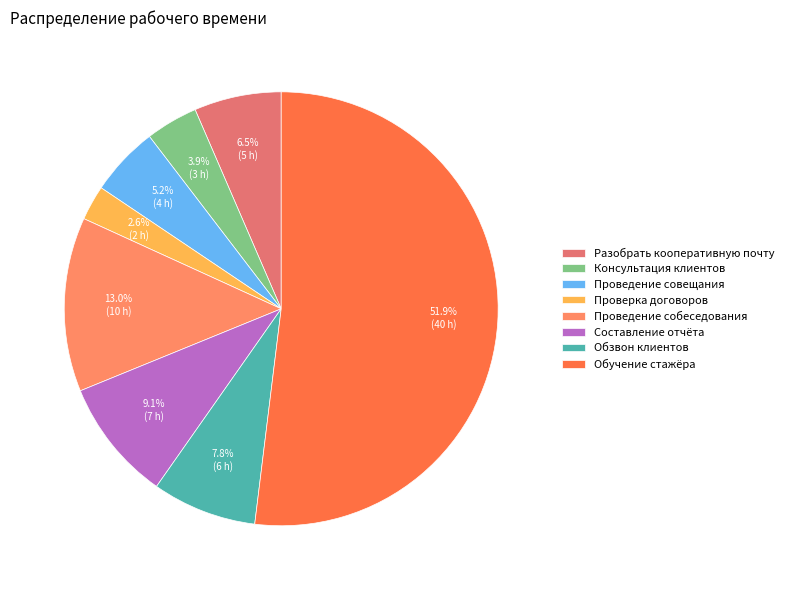

What percentage is the Проведение собеседования slice, to the nearest percent?

13%